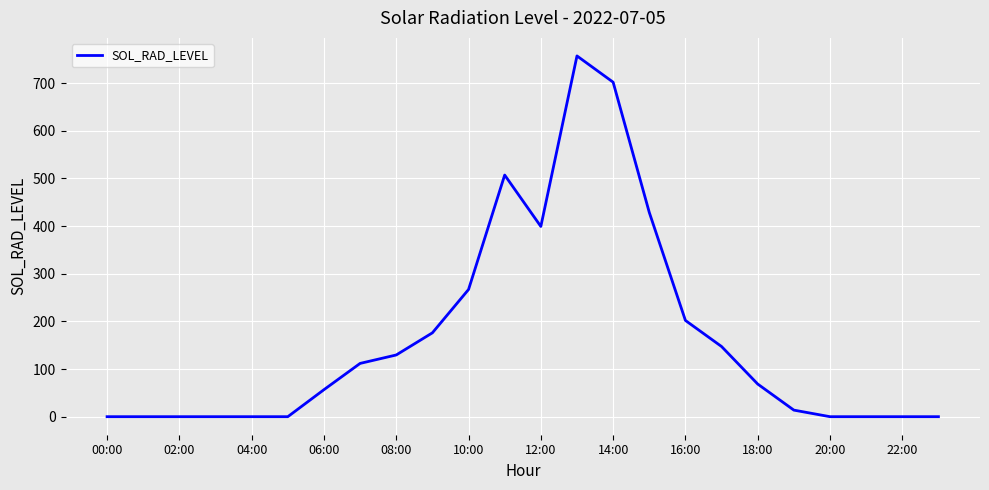

What is the difference between the maximum and minimum values?

757.2